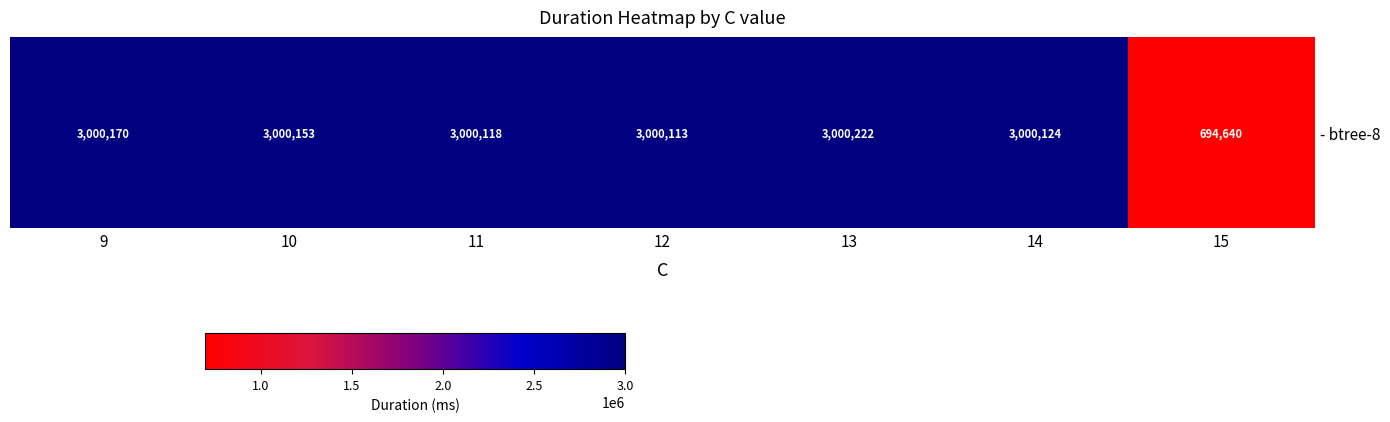

What is the minimum value shown in the chart?

694640